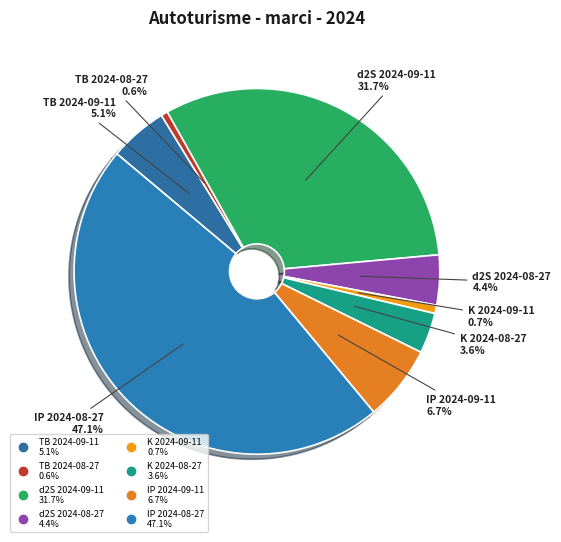

True or false: d2S 2024-09-11 accounts for 24% of the total.

False